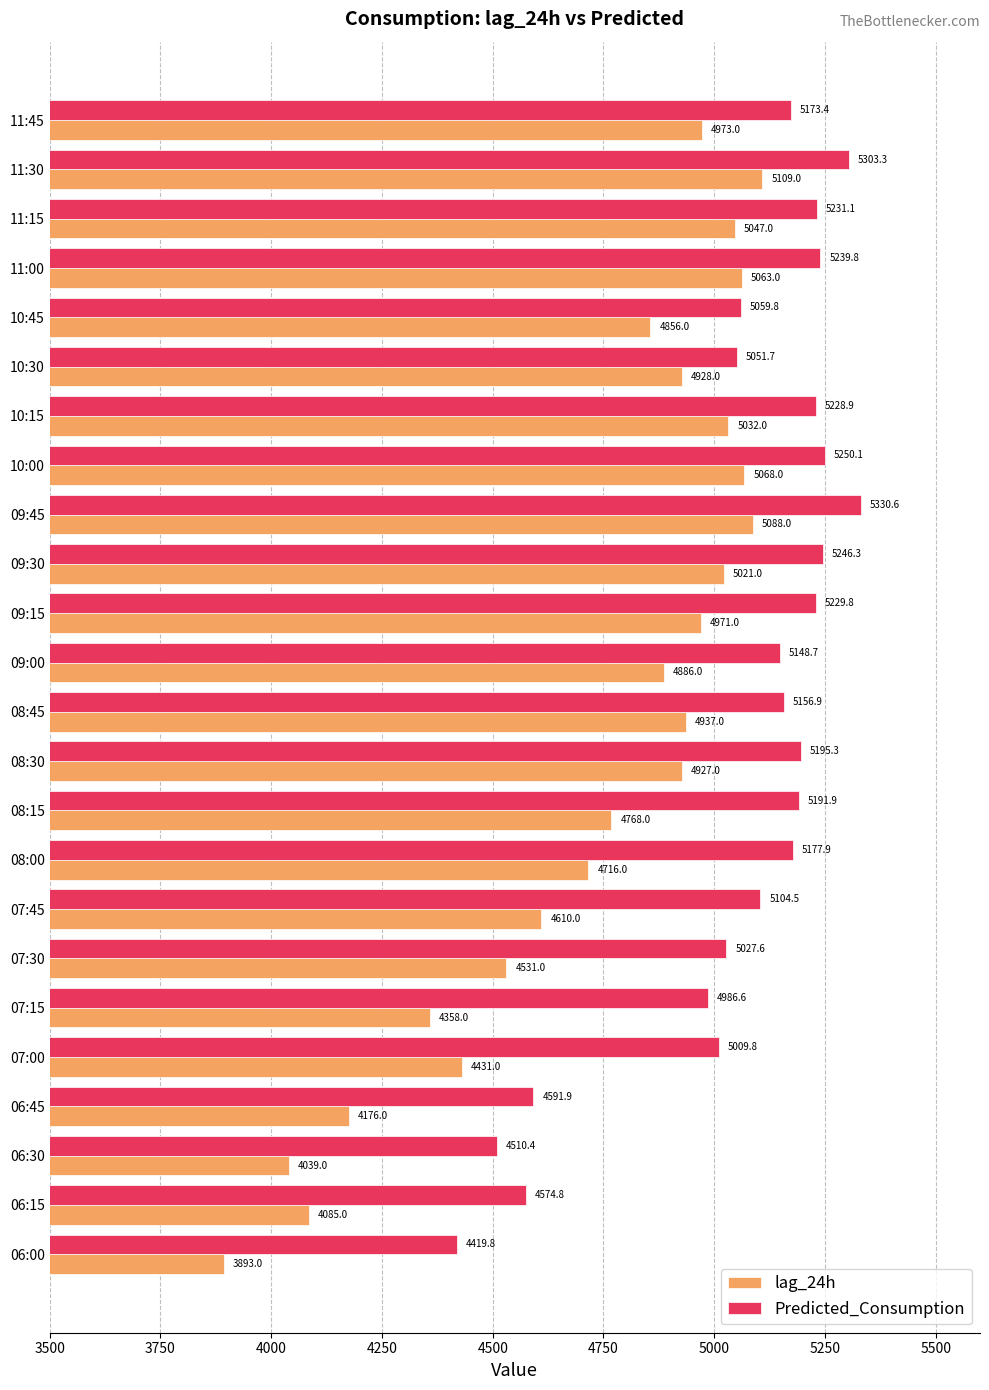

Which category has the lowest value across all series?

06:00